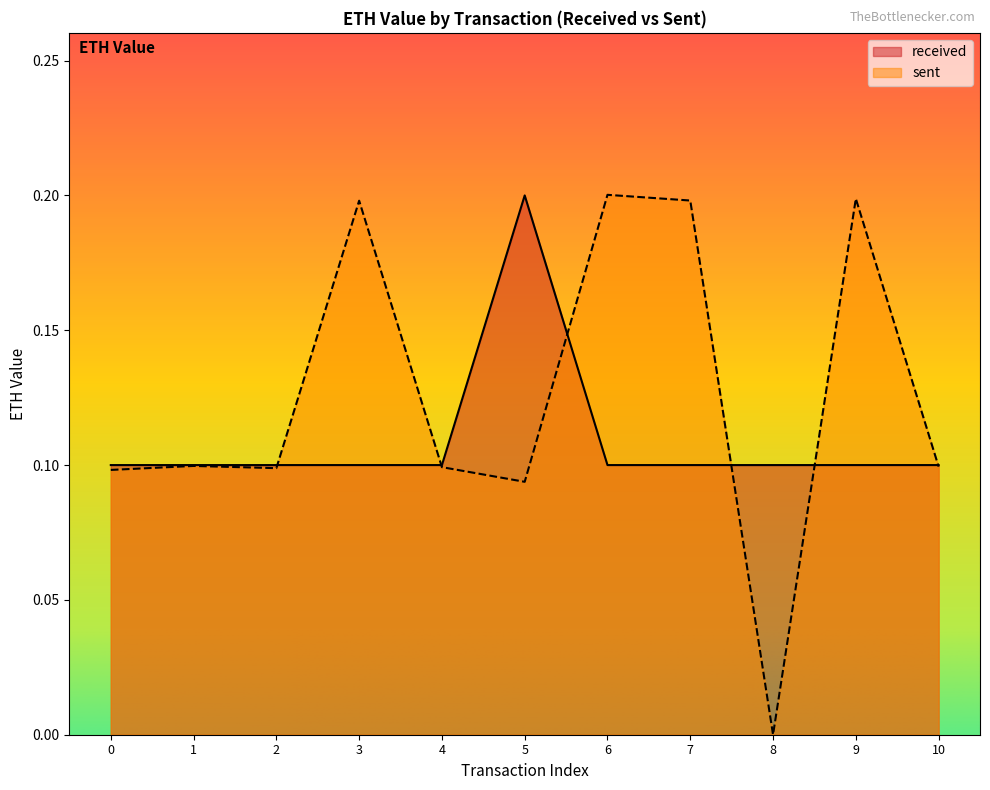

Rank the series by their average value, from highest to lowest.

sent, received